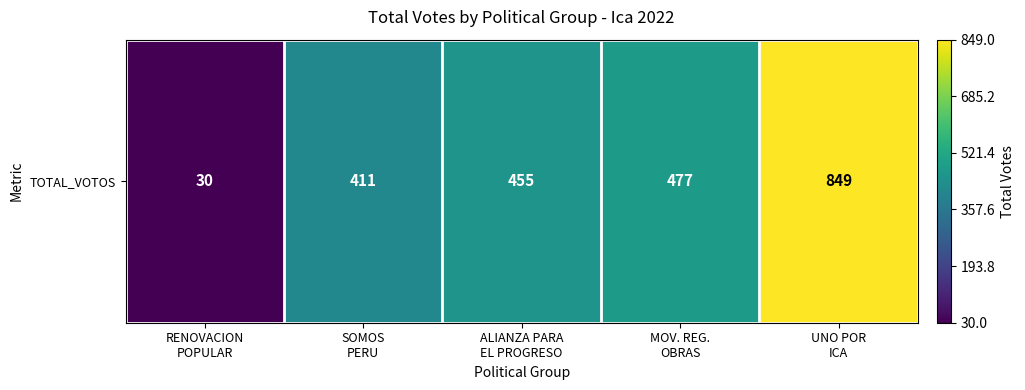

Between RENOVACION
POPULAR and SOMOS
PERU, which is larger?

SOMOS
PERU